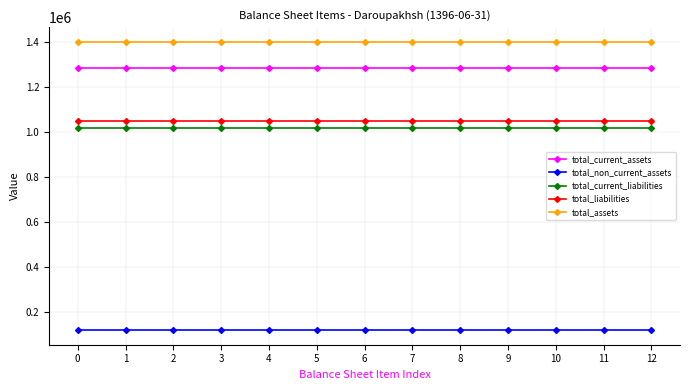

Which series has the largest total across all categories?

total_assets